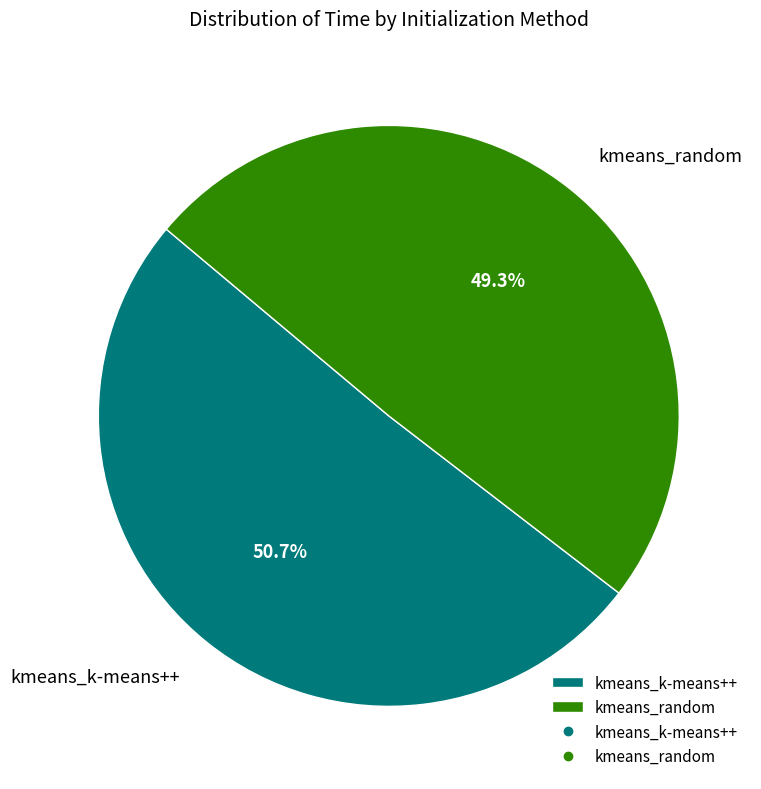

Rank the categories by value from highest to lowest.

kmeans_k-means++, kmeans_random